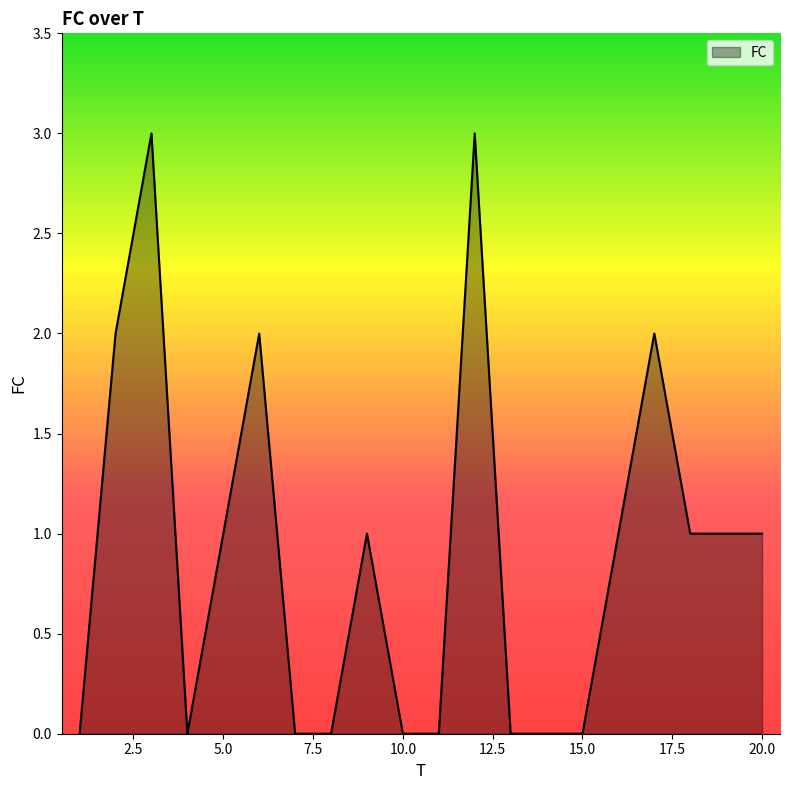

What is the maximum value shown in the chart?

3